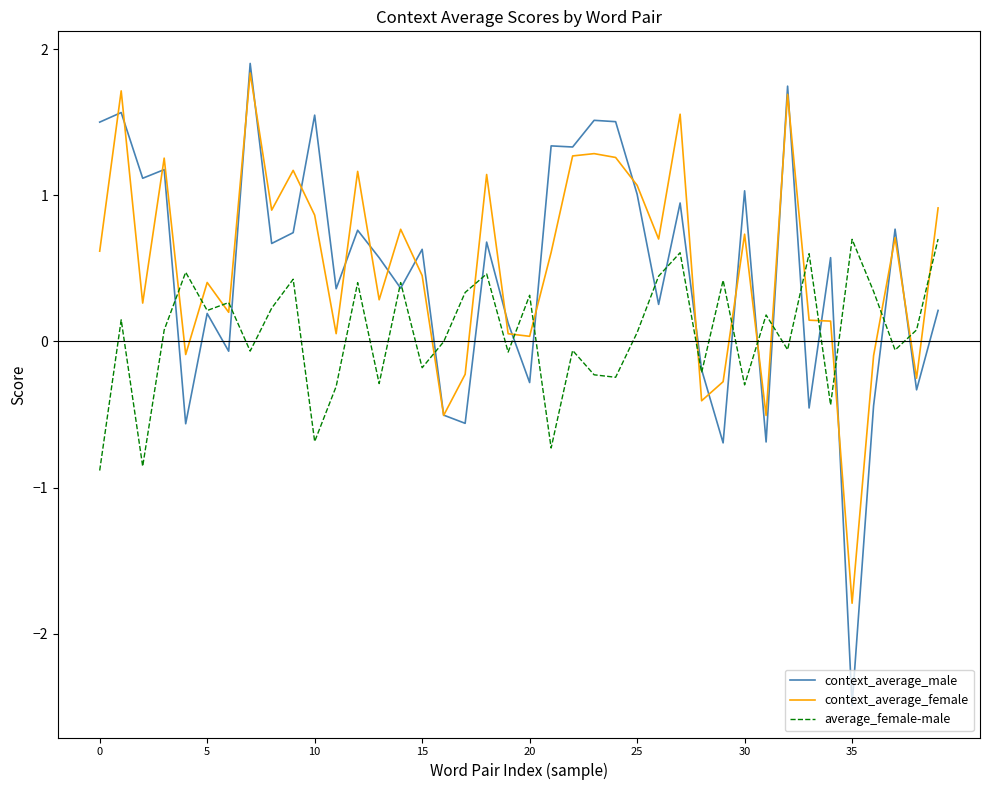

What is the minimum value shown in the chart?

-2.5